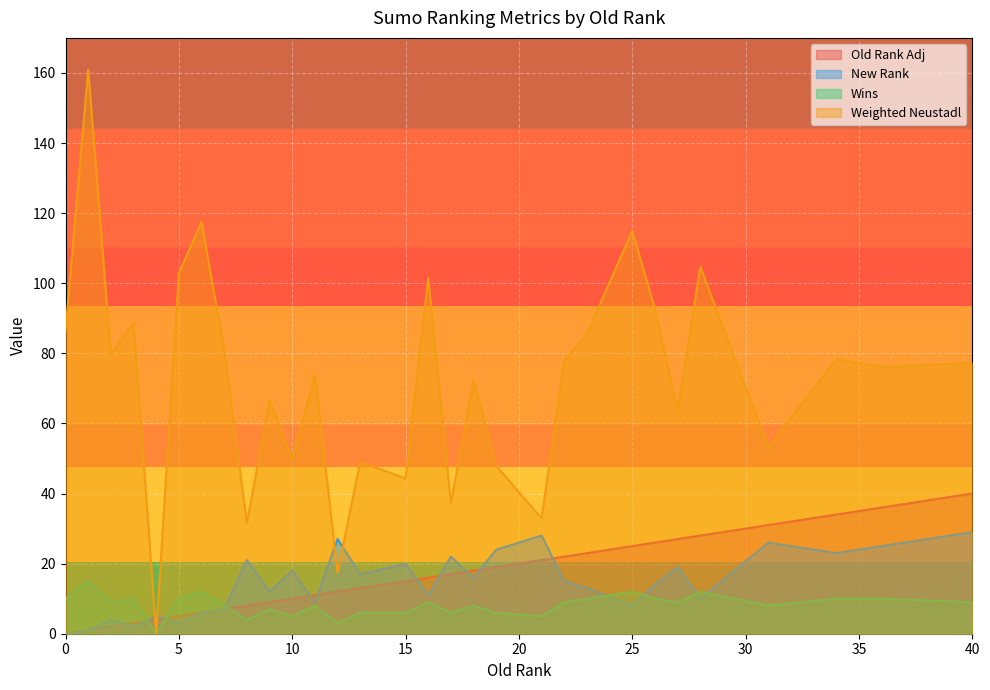

How many data points in Wins are above 9?

11